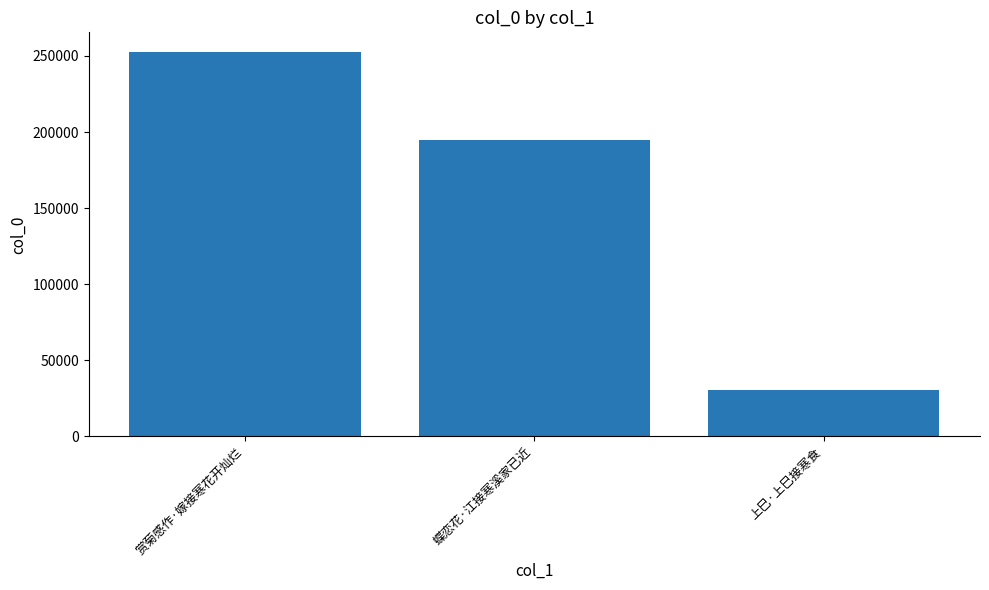

Between 蝶恋花·江接寒溪家已近 and 上巳·上巳接寒食, which is larger?

蝶恋花·江接寒溪家已近